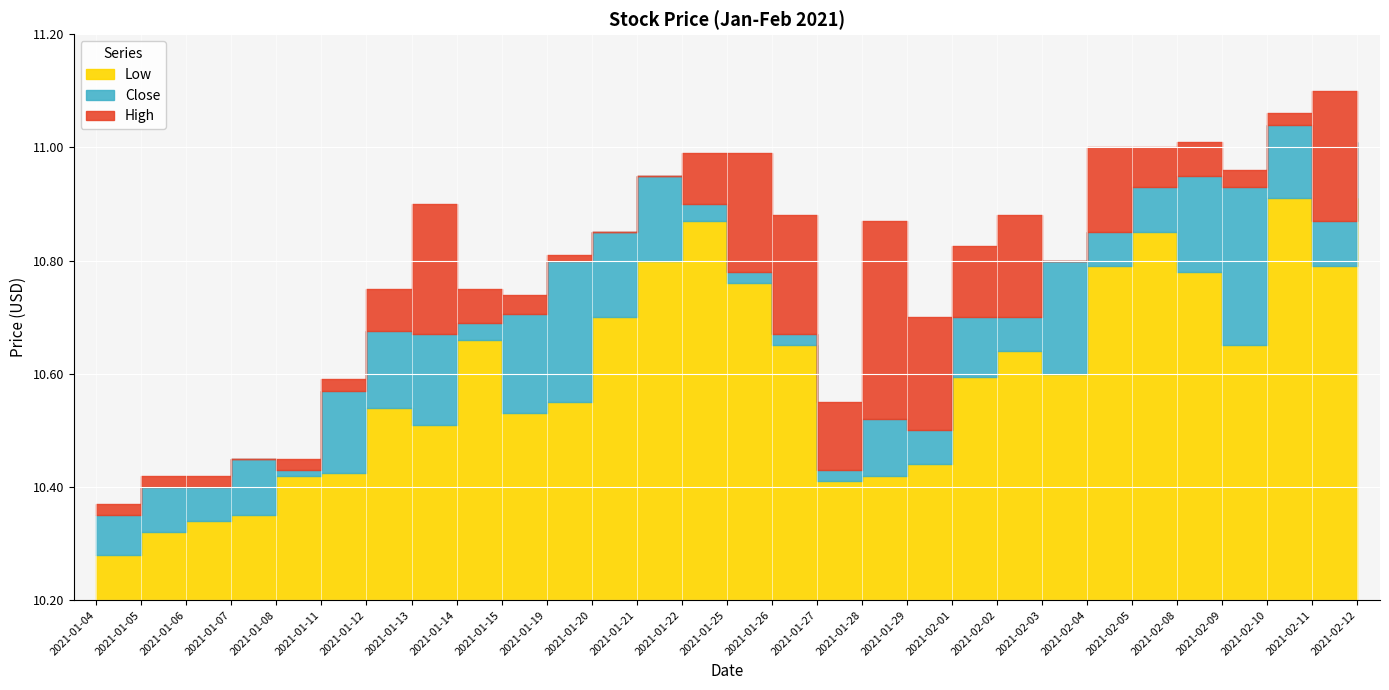

Is the value of High at 2021-01-04 greater than the value of Close at 2021-01-20?

No